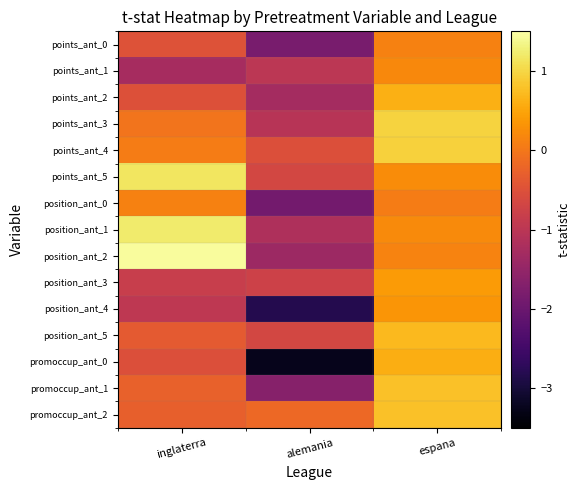

Which series changed the most between inglaterra and alemania?

position_ant_2